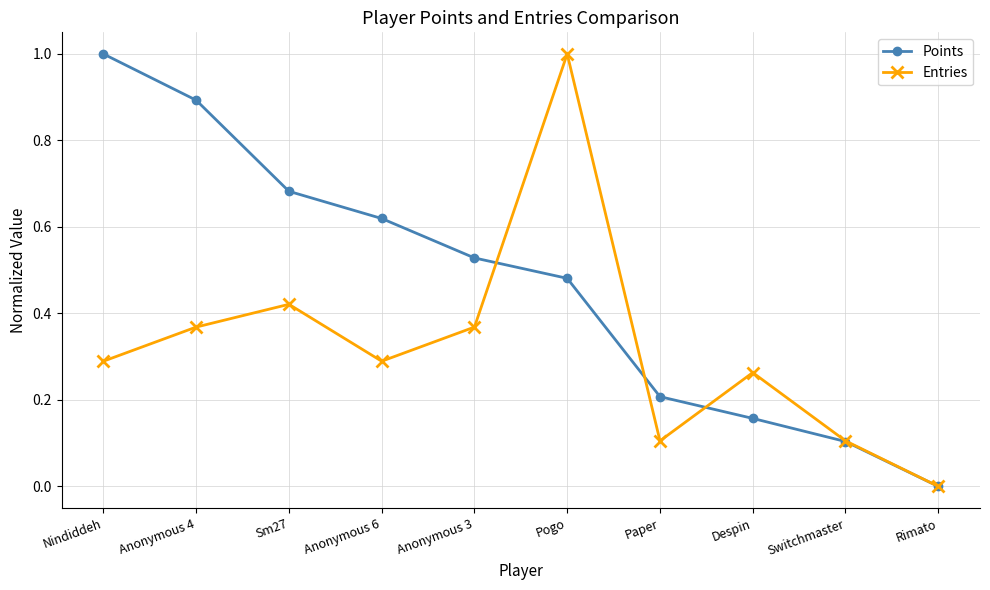

How many data points in Entries are above 0?

9